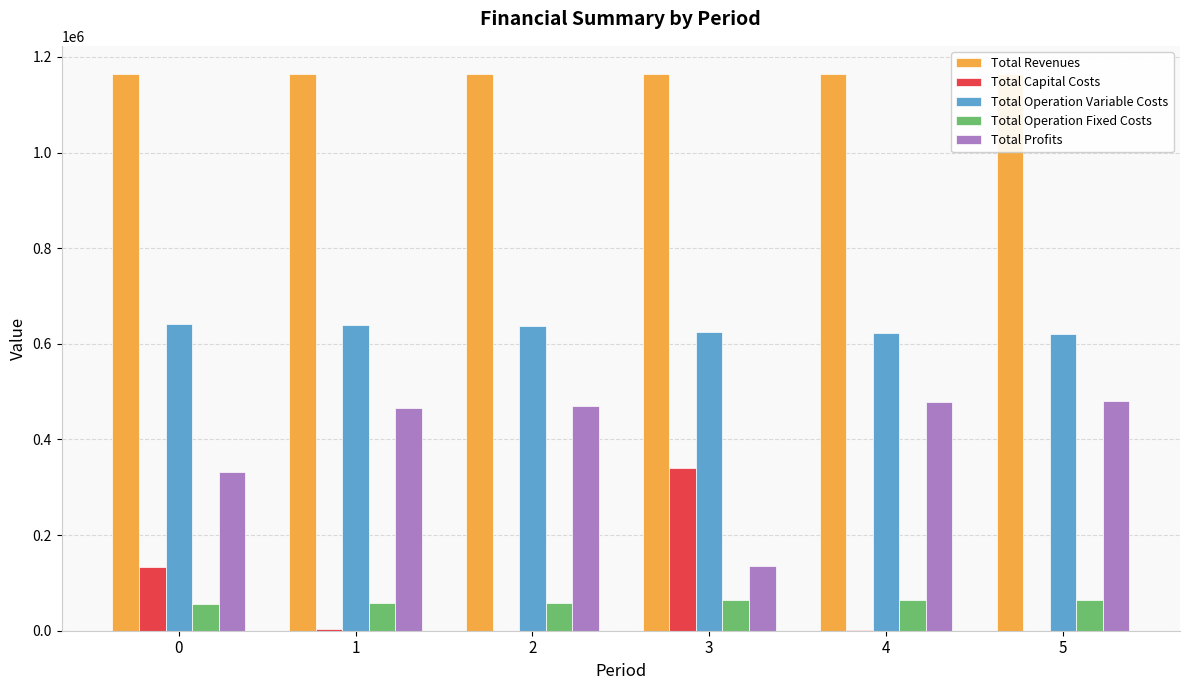

The value of Total Operation Fixed Costs at 0 is 89033.5. True or false?

False